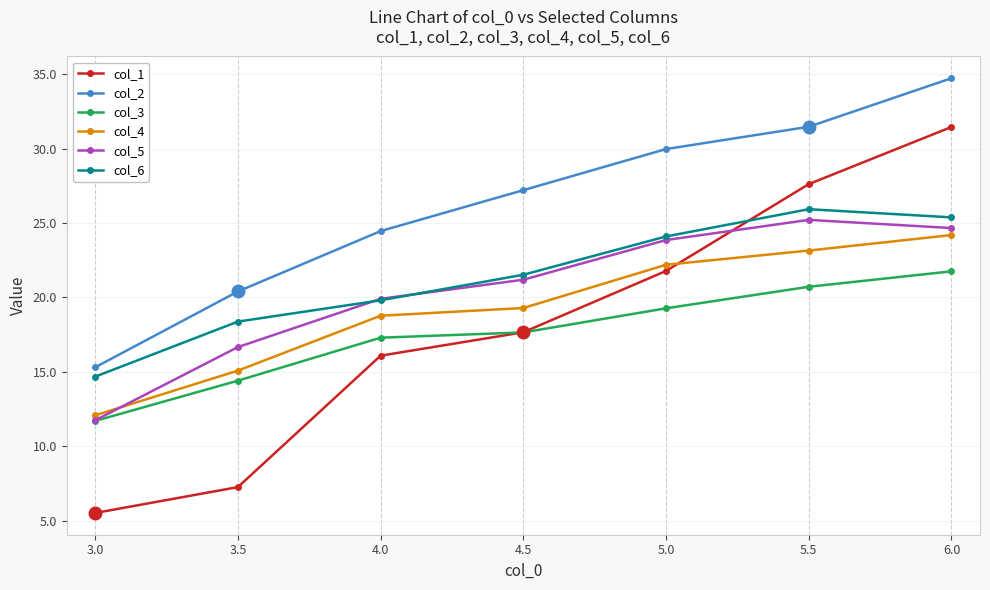

What is the difference between the highest and lowest values at 5.5?

10.8